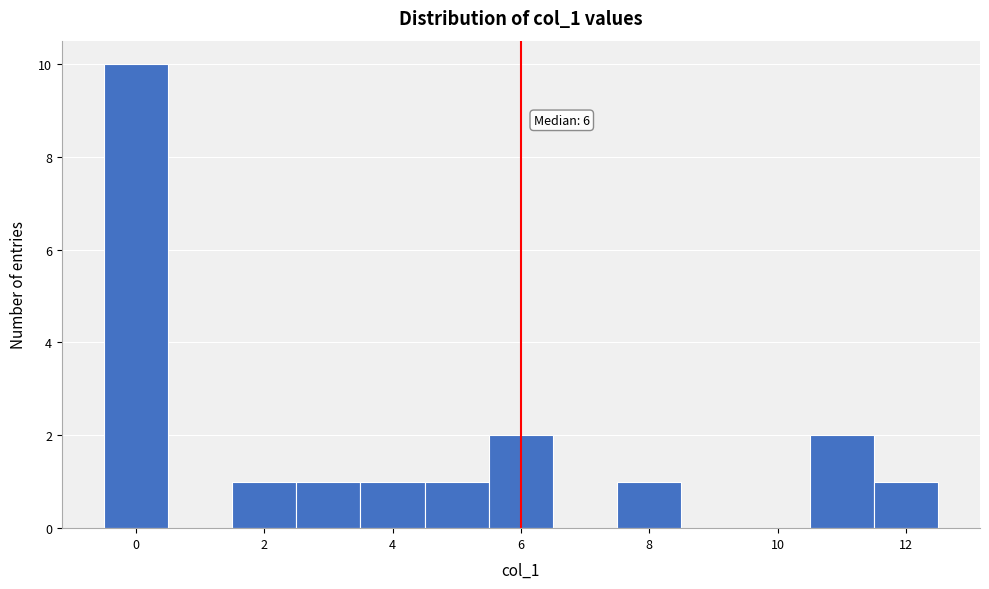

Which range on the x-axis has the tallest bar?

-0.5 to 0.5